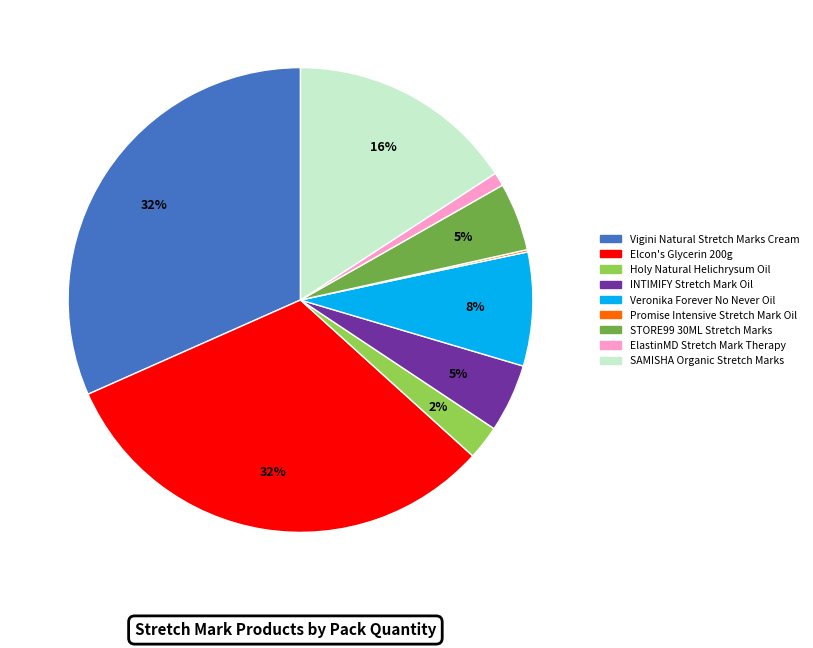

Does any single category account for the majority?

No